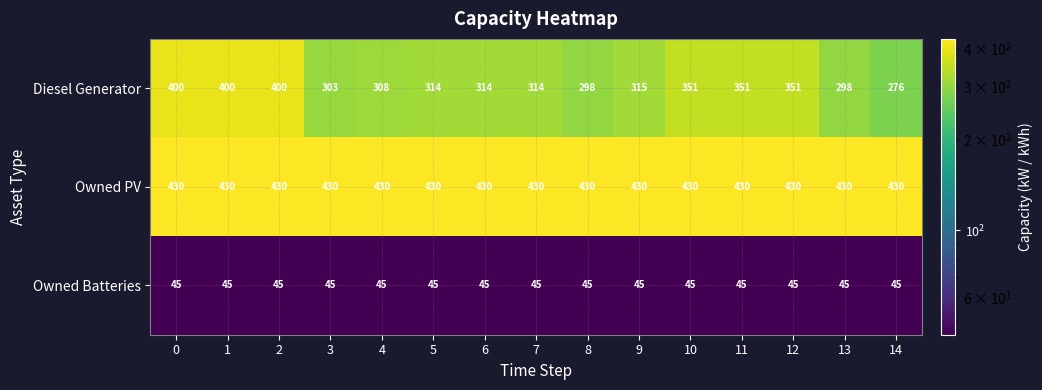

Rank the series by their maximum value, from lowest to highest.

Owned Batteries, Diesel Generator, Owned PV